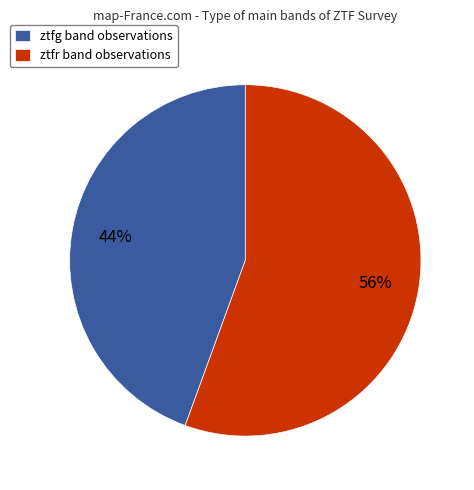

True or false: ztfg accounts for 35% of the total.

False